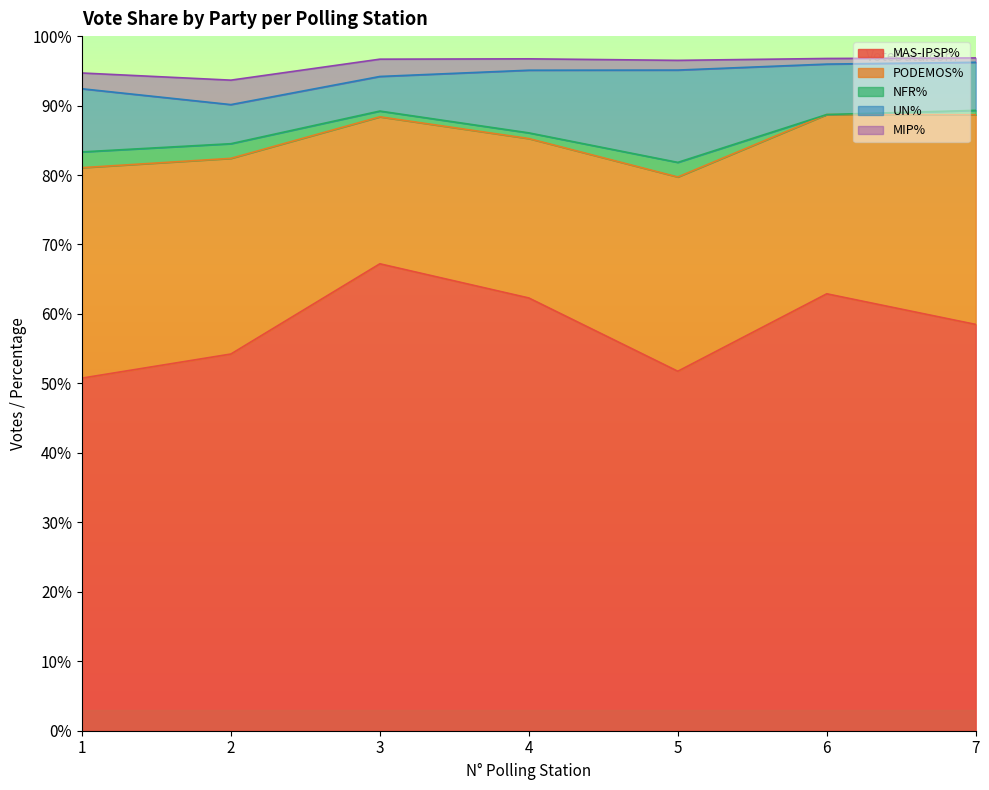

Is the value of NFR% at 7 greater than the value of MIP% at 1?

No